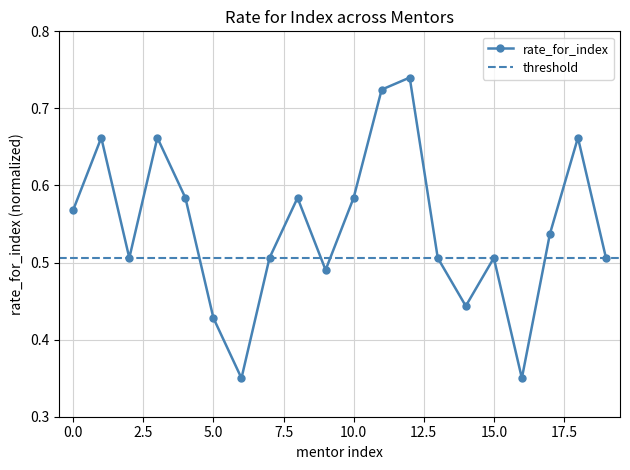

At which category does the data reach its first local valley?

2